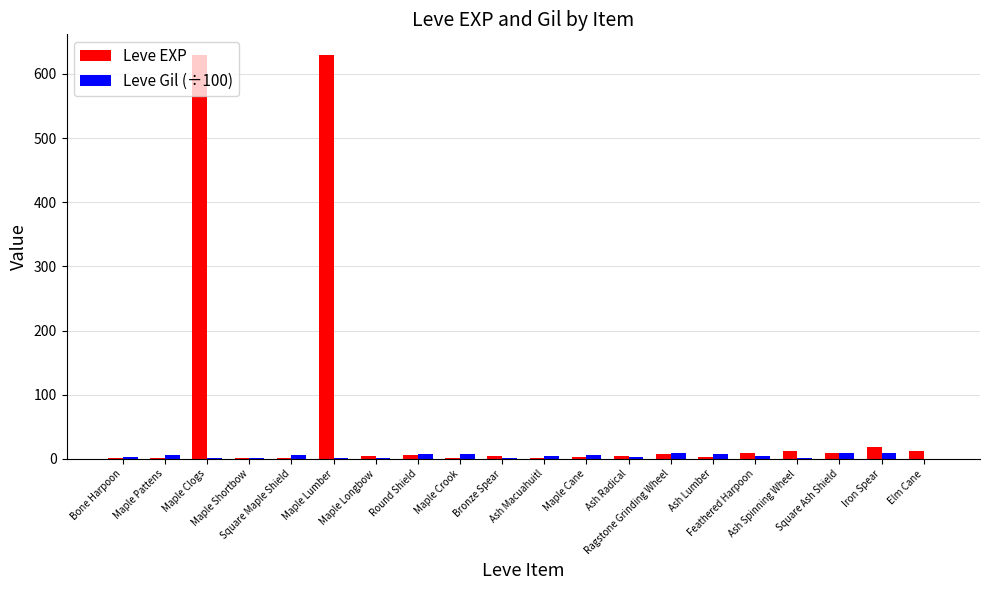

What are all the series names shown in the legend?

Leve EXP, Leve Gil (÷100)